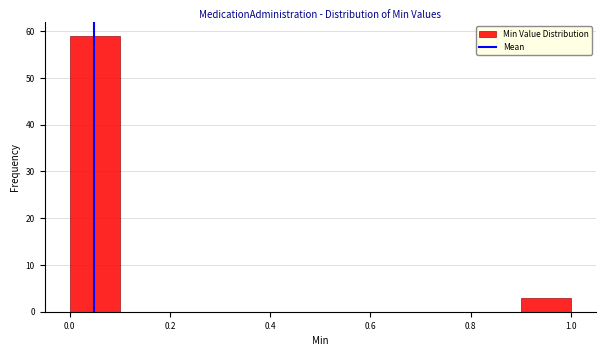

Reading left to right, transcribe this chart: for each bar, give the range it covers on the x-axis and its height. The values are not printed on the chart, so give them approximately, as read against the axis.

0.0 to 0.1: 59
0.1 to 0.2: 0
0.2 to 0.3: 0
0.3 to 0.4: 0
0.4 to 0.5: 0
0.5 to 0.6: 0
0.6 to 0.7: 0
0.7 to 0.8: 0
0.8 to 0.9: 0
0.9 to 1.0: 3